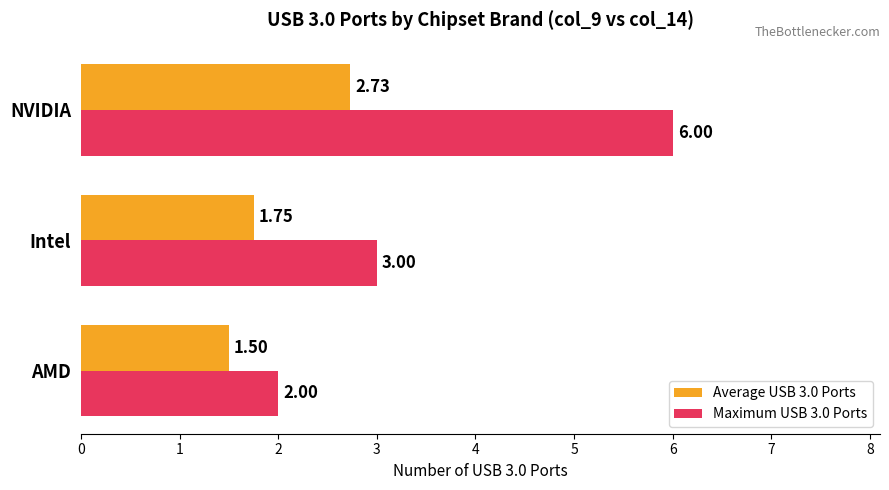

Which label corresponds to the smallest value in the chart?

AMD